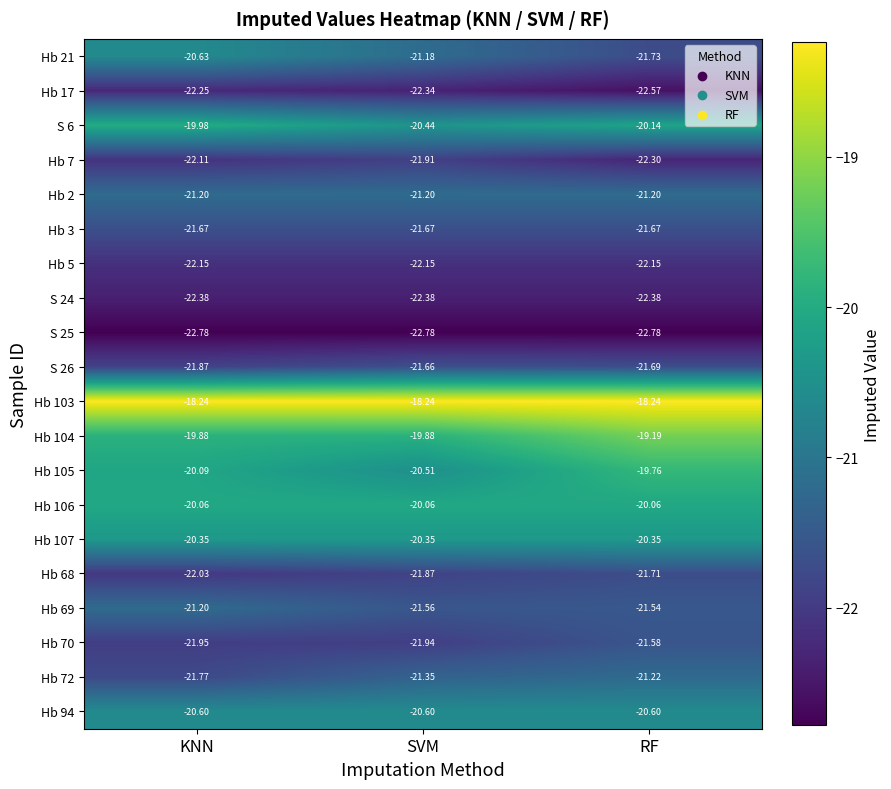

List the labels in order of Hb 72 value, largest first.

RF, SVM, KNN